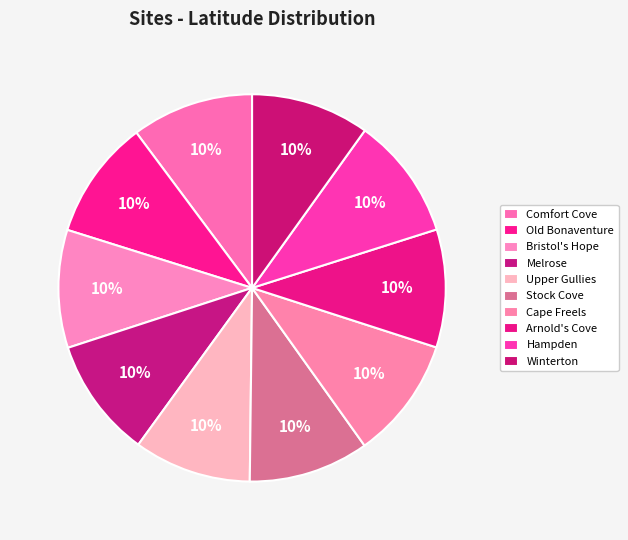

To the nearest percent, what portion does Comfort Cove represent?

10%